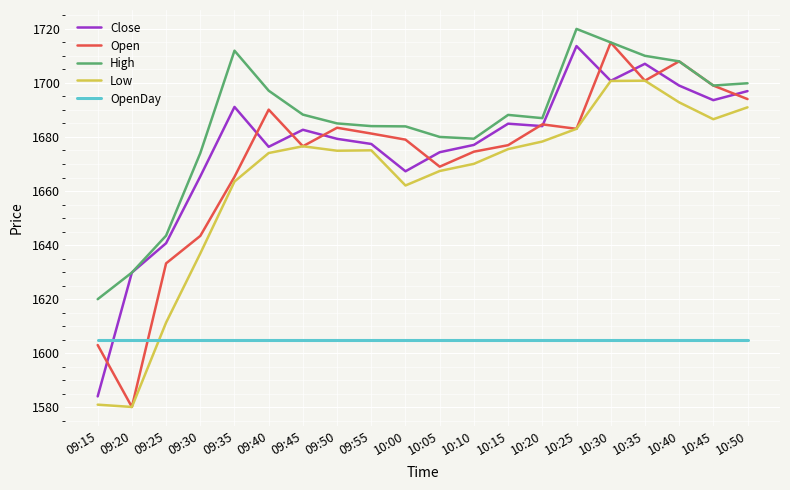

True or false: OpenDay has a value of 1605.0 at 10:45.

True